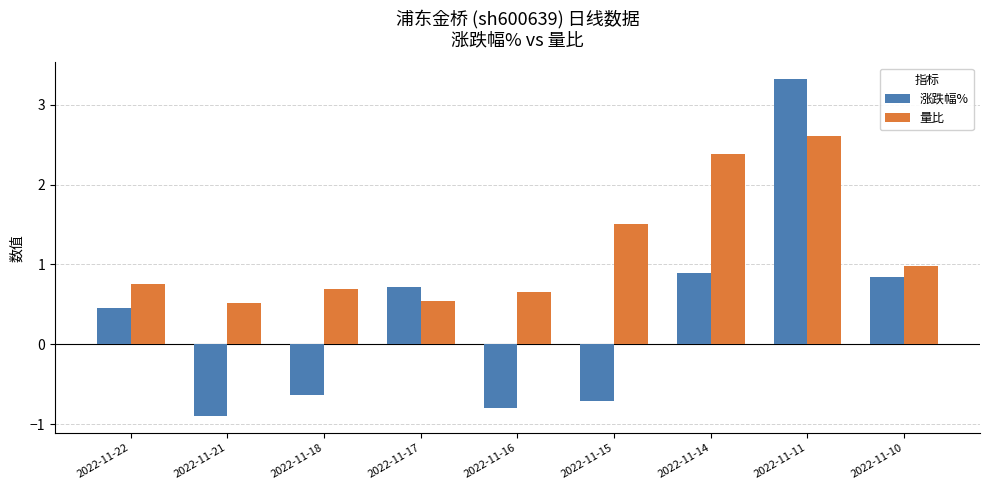

Which series changed the most between 2022-11-16 and 2022-11-14?

量比